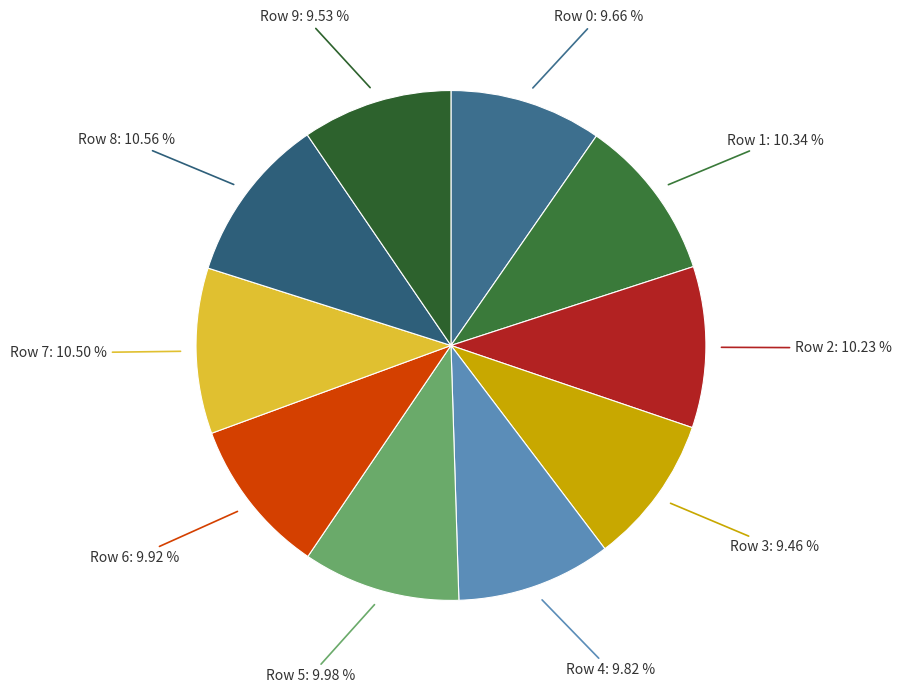

How many slices are in this pie chart?

10